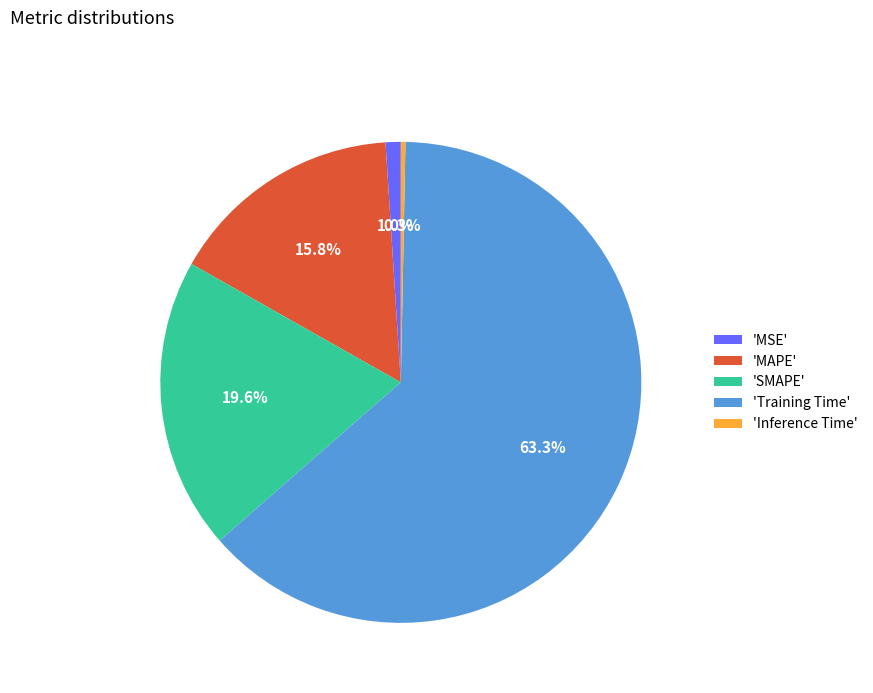

Rank the categories by value from highest to lowest.

'Training Time', 'SMAPE', 'MAPE', 'MSE', 'Inference Time'